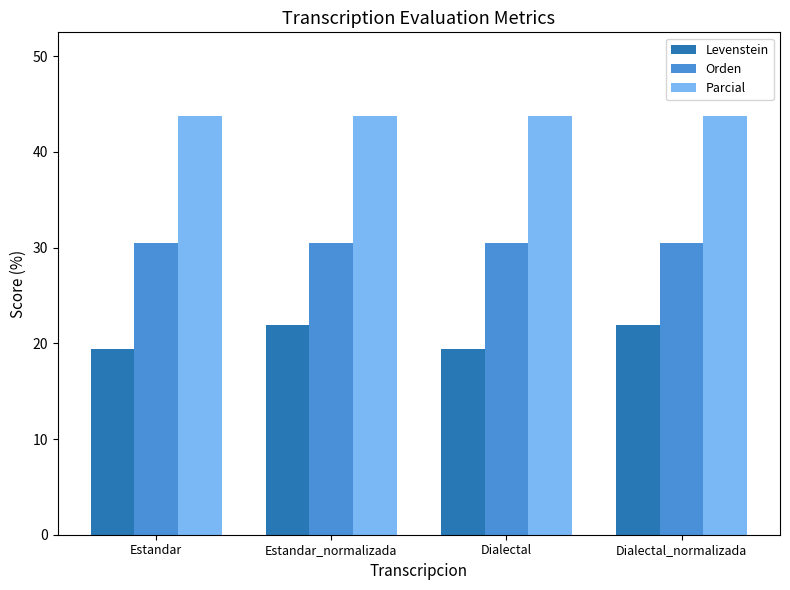

What is the minimum value for Orden?

30.4